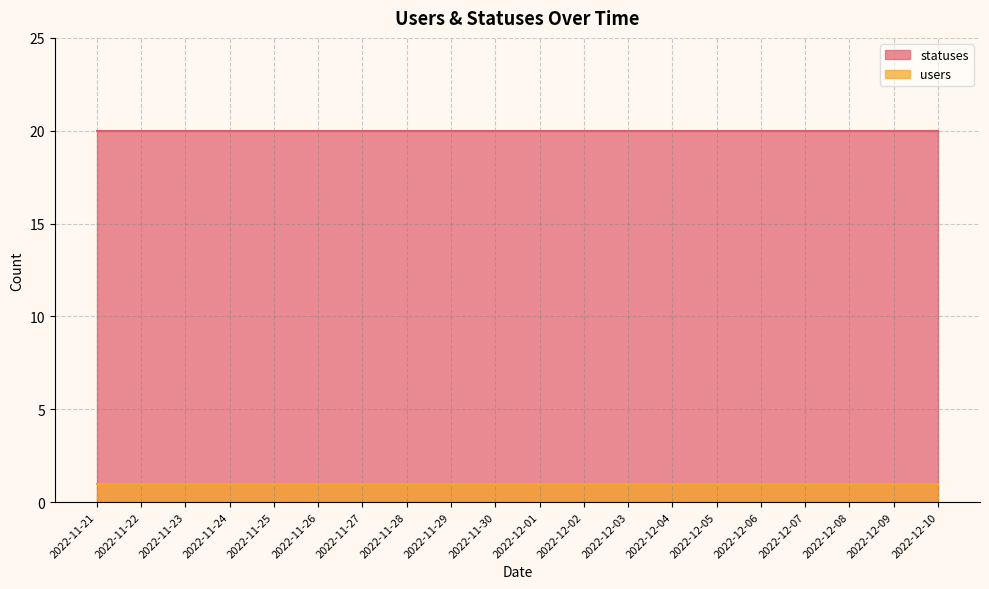

True or false: statuses and users cross at least once.

False